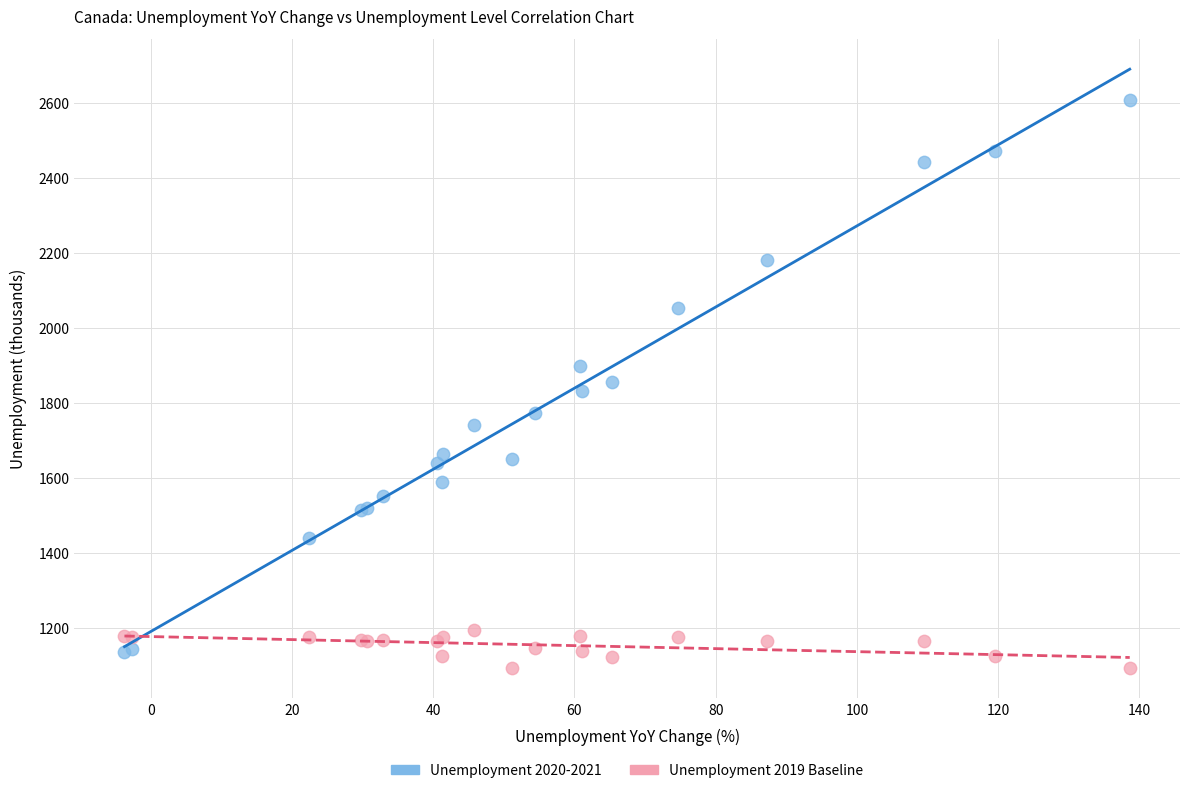

Which series contains the highest Y value?

Unemployment 2020-2021